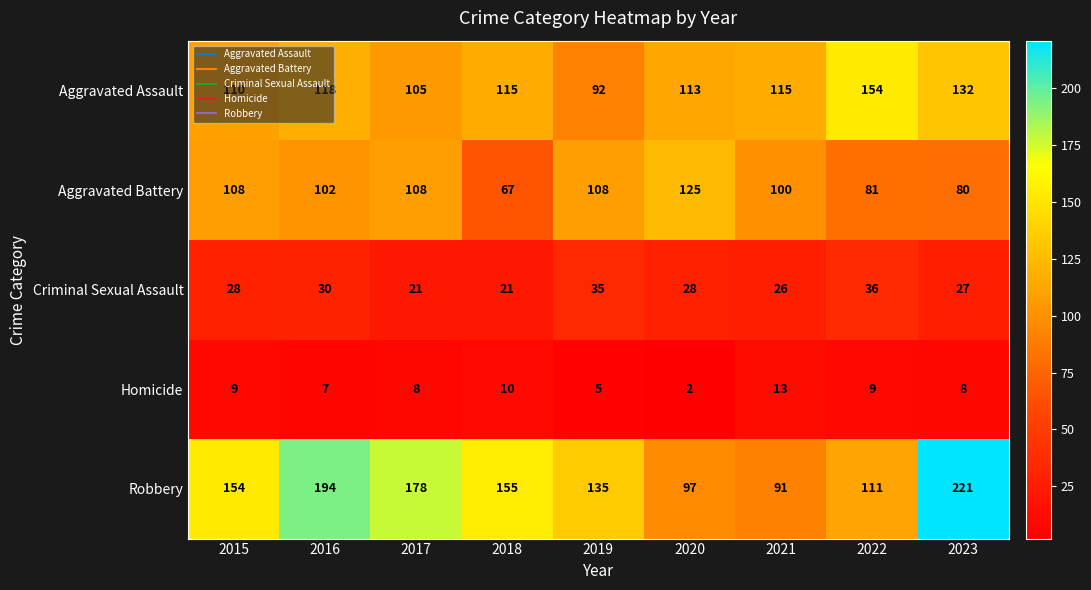

Which series has the largest range (max minus min)?

Robbery